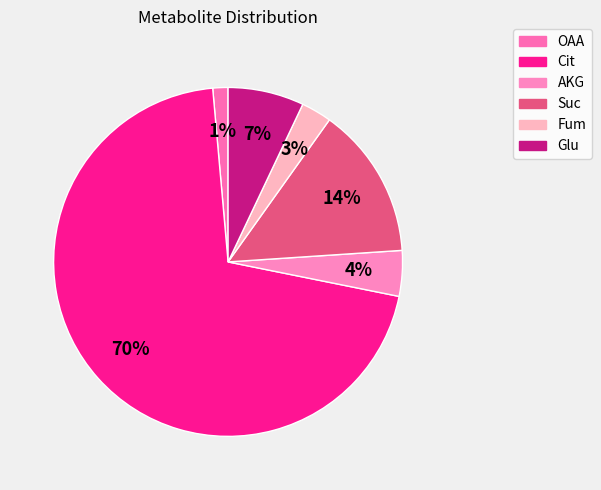

Count the number of slices in the pie.

6